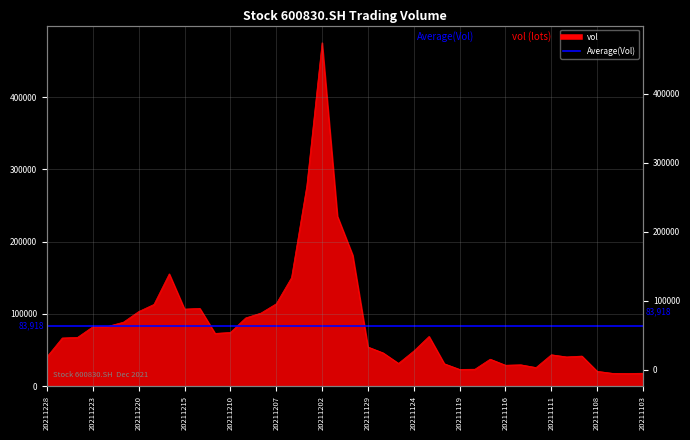

What is the sum of the values at 20211110 and 20211227?

107142.6